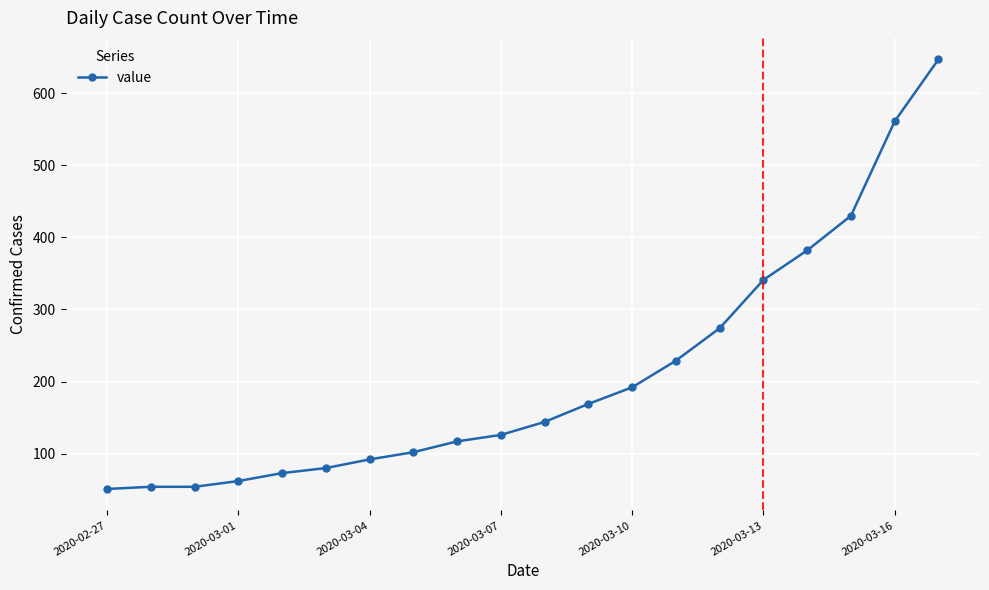

Reading right to left, list all the values displayed in this chart.

647	561	430	382	341	274	229	192	169	144	126	117	102	92	80	73	62	54	54	51